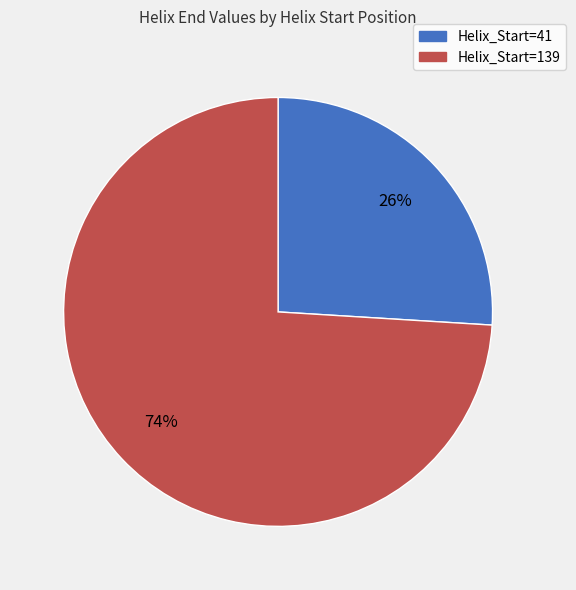

Is it true that Helix_Start=41 is 26% of the pie?

True